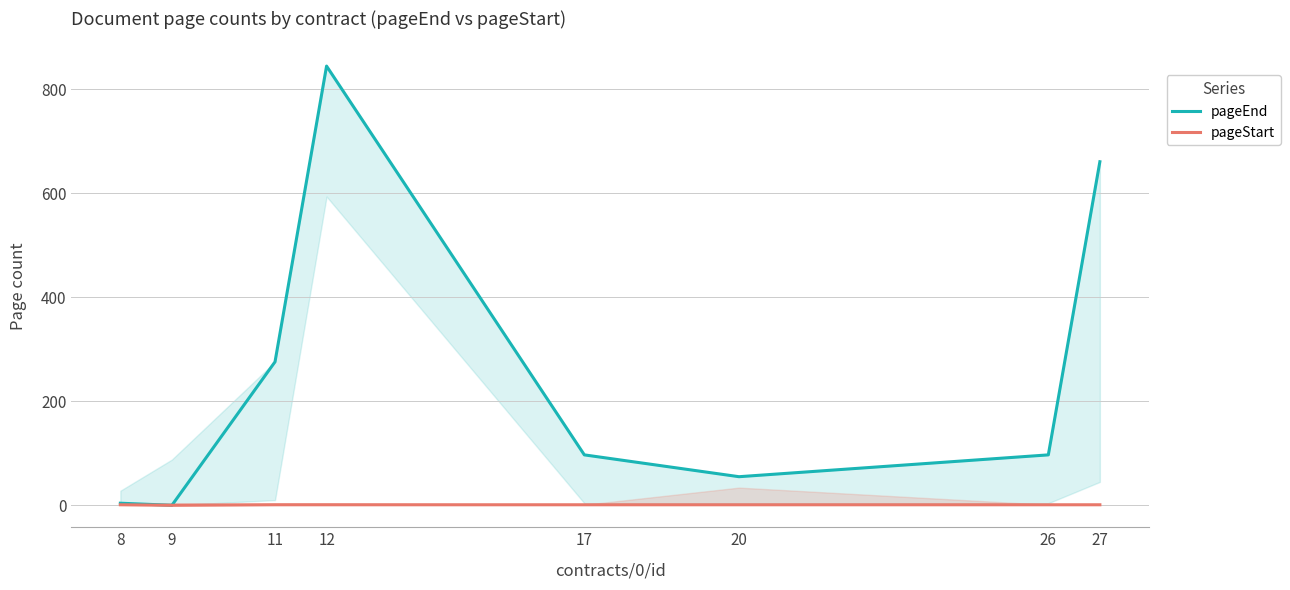

Is it true that pageStart equals 1 at 27?

True